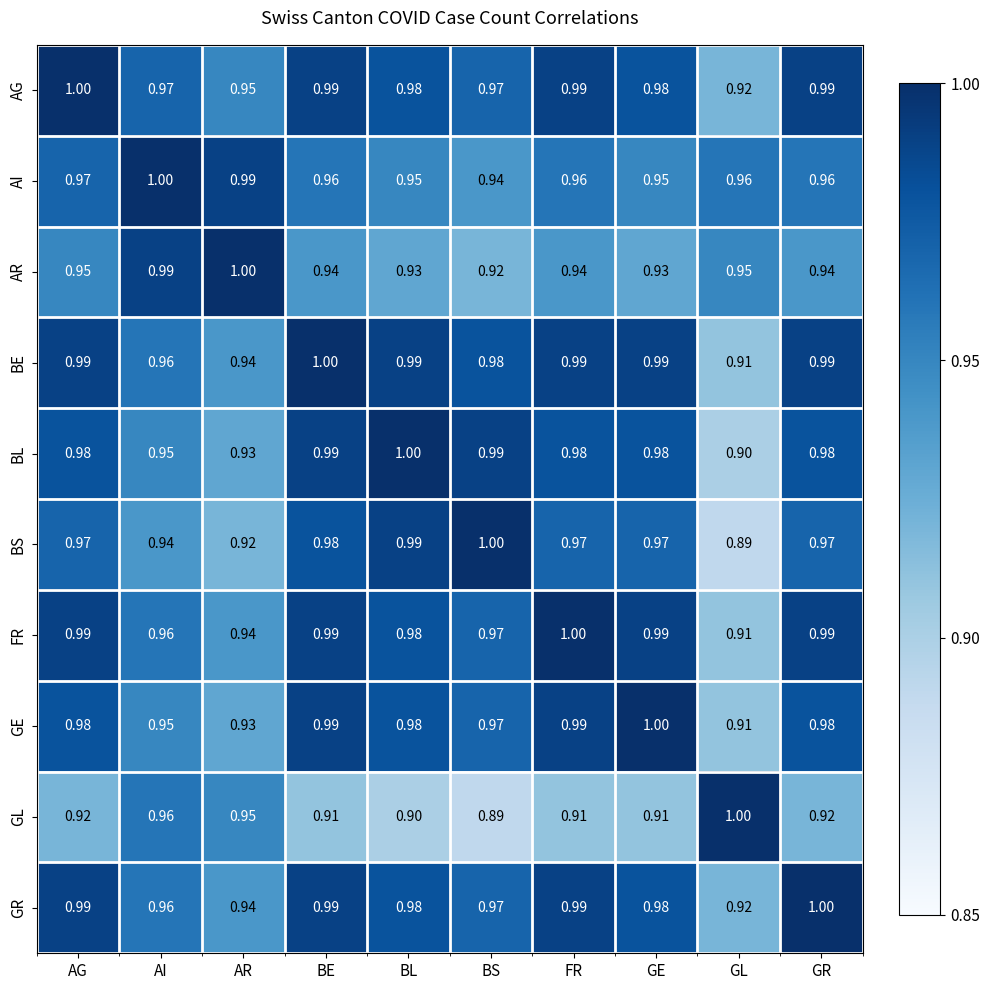

Where is GR nearest to the value 0?

GL